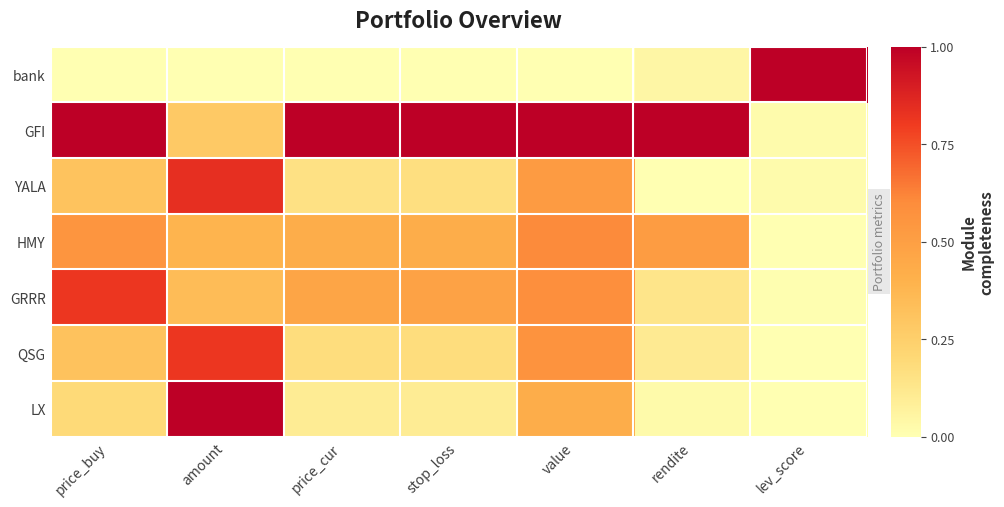

Reading right to left, what are all the values shown in this chart?

bank: lev_score=1.0	rendite=0.0	value=0.0	stop_loss=0.0	price_cur=0.0	amount=0.0	price_buy=0.0
GFI: lev_score=0.0	rendite=1.0	value=1.0	stop_loss=1.0	price_cur=1.0	amount=0.3	price_buy=1.0
YALA: lev_score=0.0	rendite=0.0	value=0.5	stop_loss=0.2	price_cur=0.2	amount=0.8	price_buy=0.3
HMY: lev_score=0.0	rendite=0.5	value=0.6	stop_loss=0.4	price_cur=0.4	amount=0.4	price_buy=0.6
GRRR: lev_score=0.0	rendite=0.1	value=0.6	stop_loss=0.5	price_cur=0.5	amount=0.3	price_buy=0.8
QSG: lev_score=0.0	rendite=0.1	value=0.6	stop_loss=0.2	price_cur=0.2	amount=0.8	price_buy=0.3
LX: lev_score=0.0	rendite=0.0	value=0.4	stop_loss=0.1	price_cur=0.1	amount=1.0	price_buy=0.2